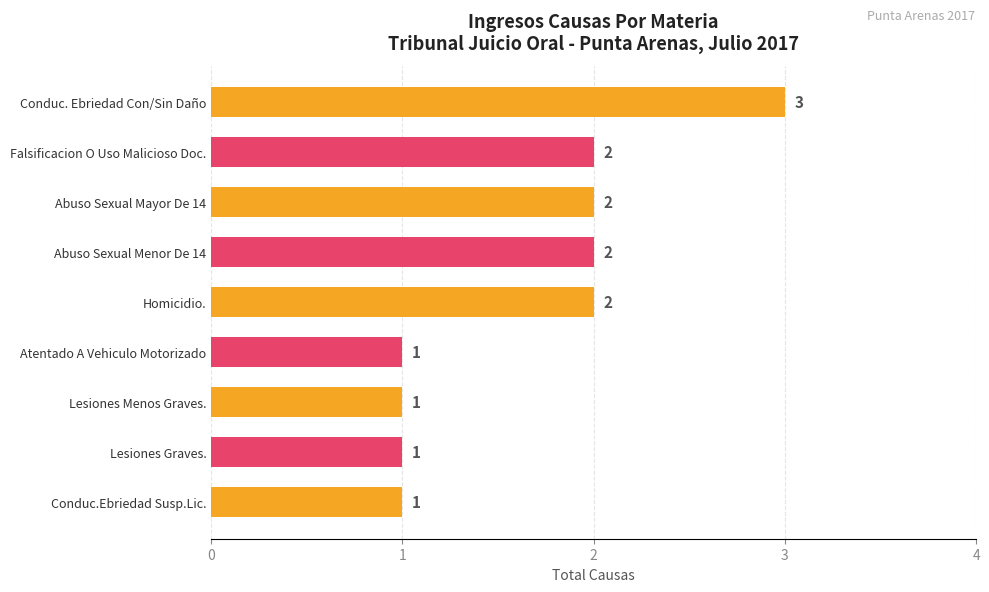

What is the ratio of the value at Atentado A Vehiculo Motorizado to the value at Abuso Sexual Menor De 14?

0.5